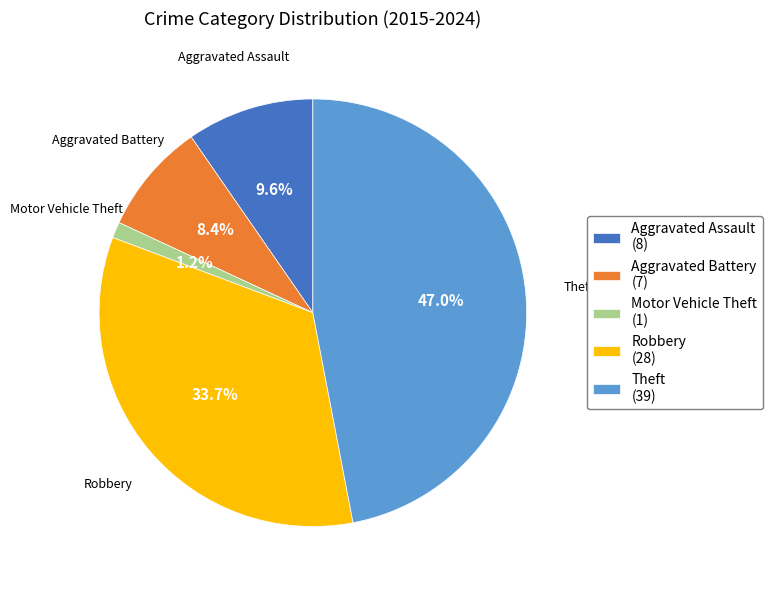

To the nearest percent, what percentage of the pie is Robbery?

34%